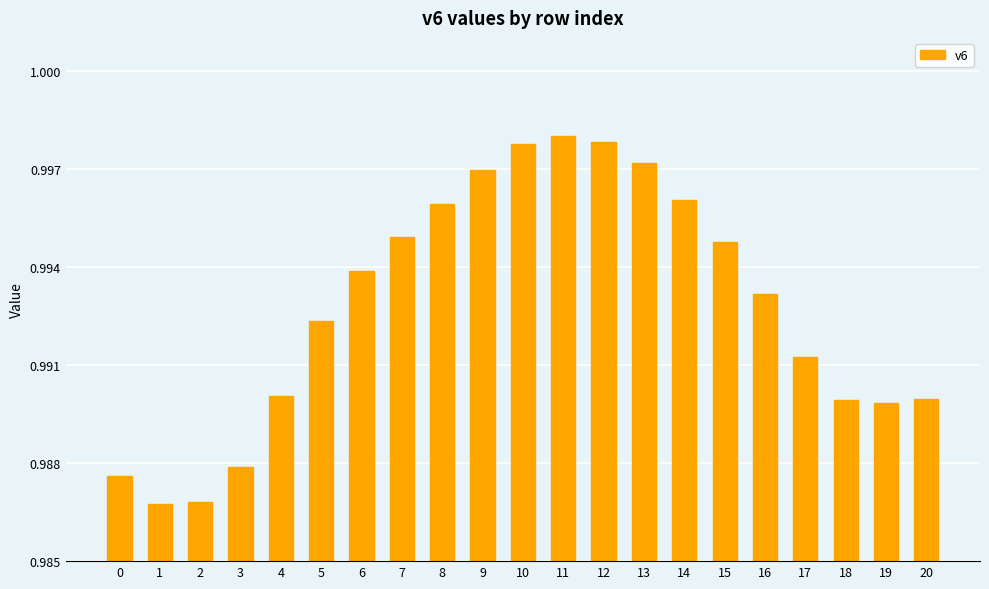

The chart shows a value of 1.7 at 4. True or false?

False